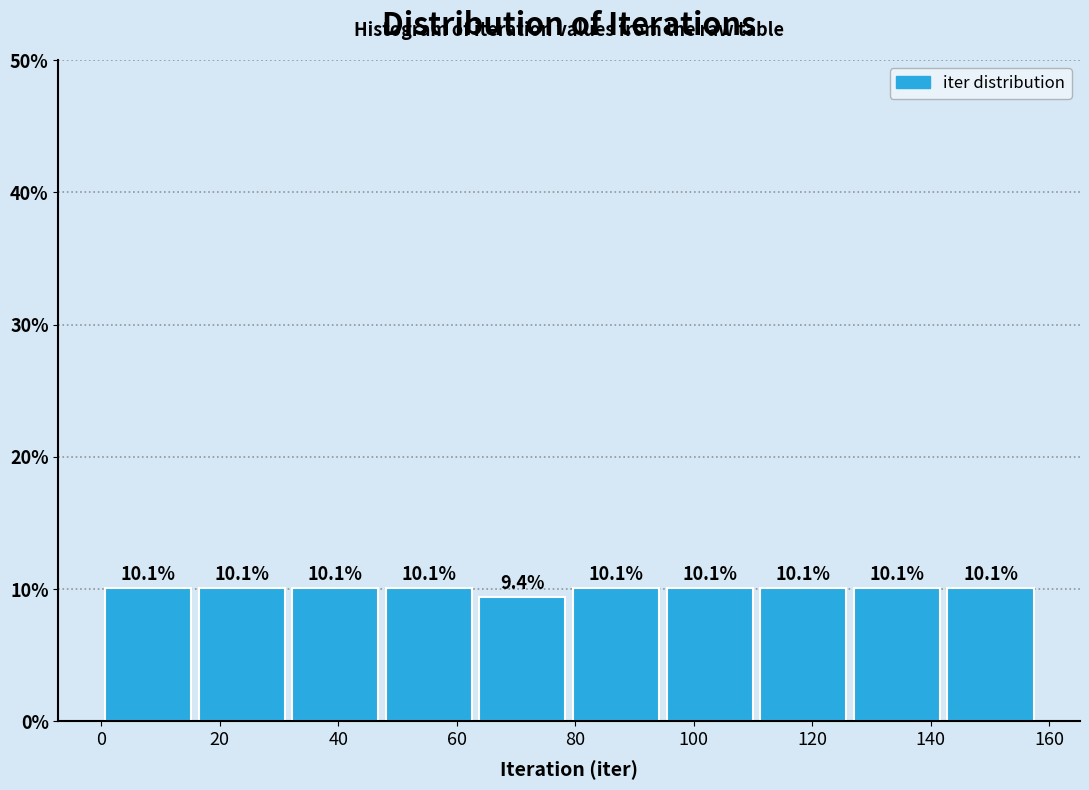

Reading left to right, list every bar in this chart as the range it spans on the x-axis followed by its height. The bar edges are not printed on the chart, so give them approximately, as read against the axis.

0.0 to 15.8: 10.1
15.8 to 31.6: 10.1
31.6 to 47.4: 10.1
47.4 to 63.2: 10.1
63.2 to 79.0: 9.4
79.0 to 94.8: 10.1
94.8 to 110.6: 10.1
110.6 to 126.4: 10.1
126.4 to 142.2: 10.1
142.2 to 158.0: 10.1